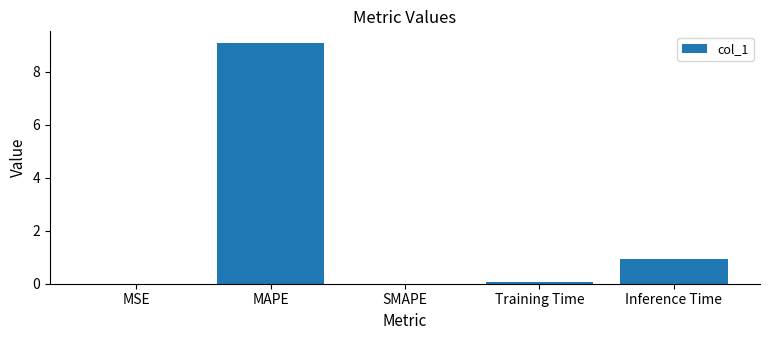

The chart shows a value of 0.0 at MSE. True or false?

True